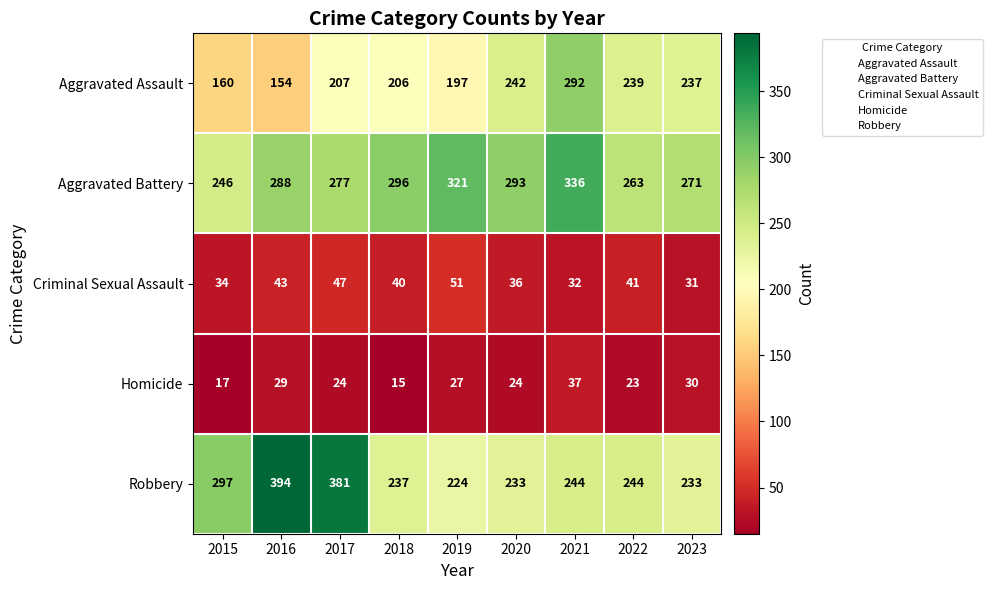

True or false: Aggravated Battery has a value of 113 at 2015.

False